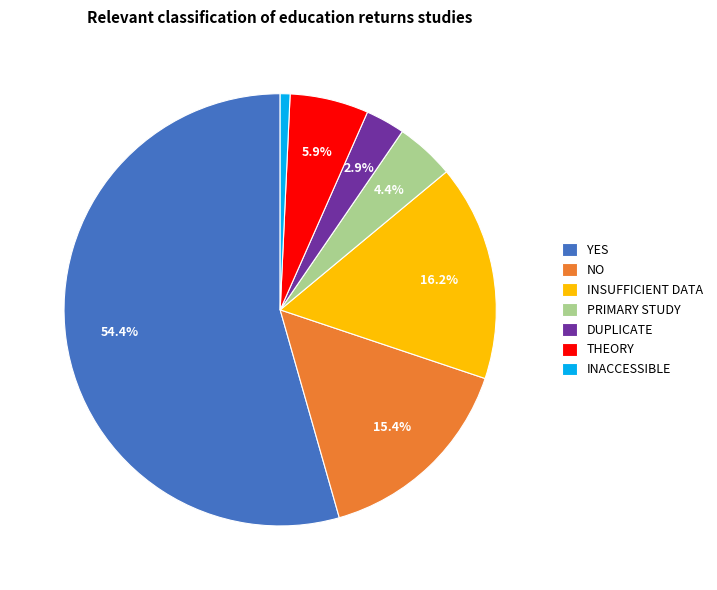

Is YES the majority of the pie?

Yes